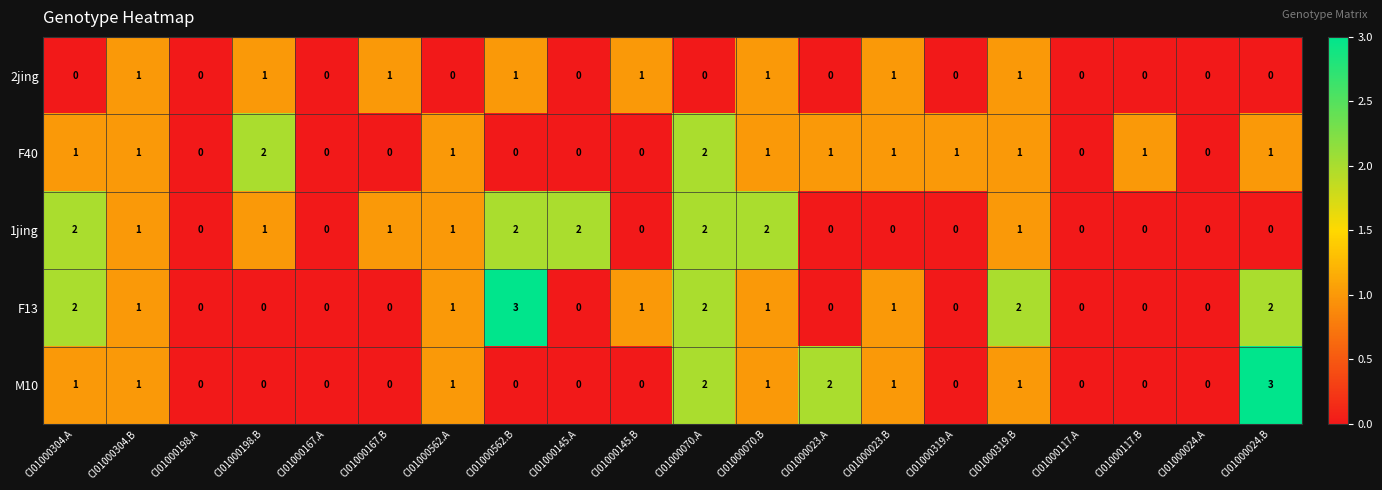

Is it true that F13 equals 0 at CI01000024.A?

True